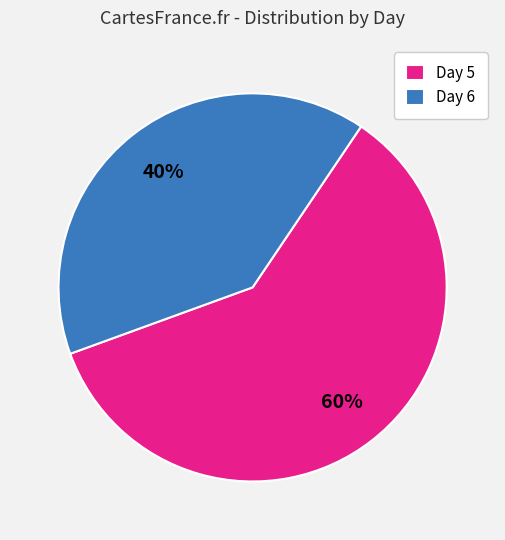

Rank the categories by value from lowest to highest.

Day 6, Day 5